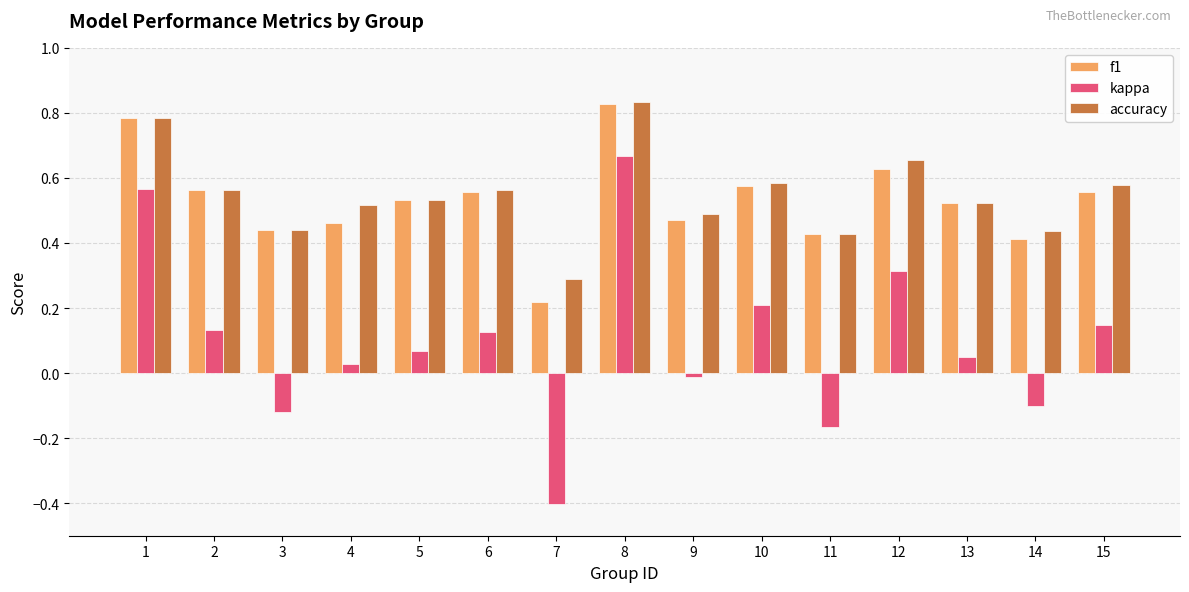

What is the total value across all series at 9?

0.9